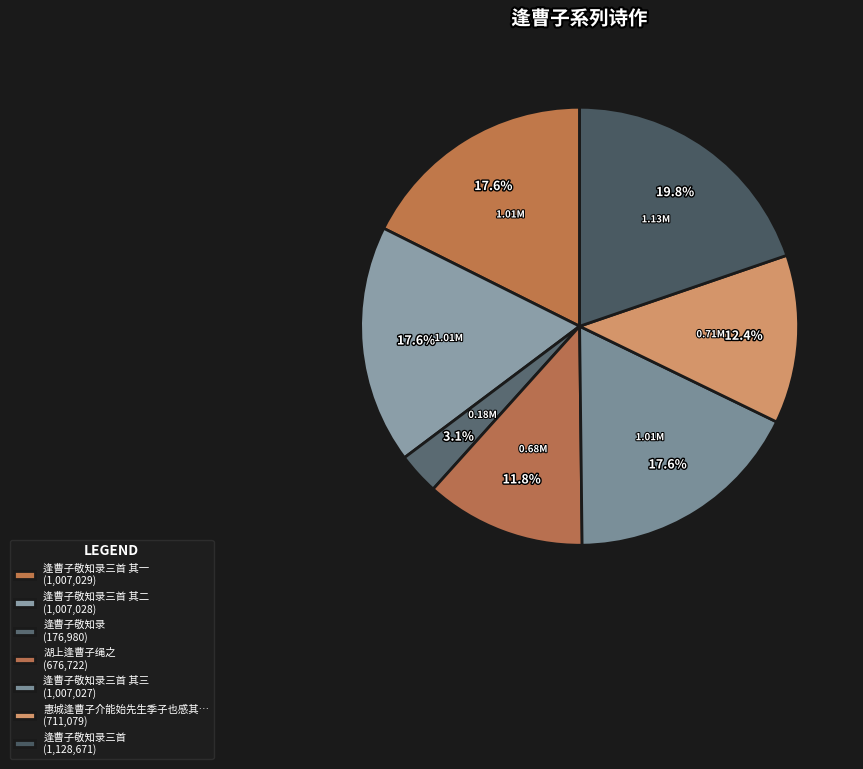

To the nearest percent, what is the difference between the largest and smallest slice percentages?

17%